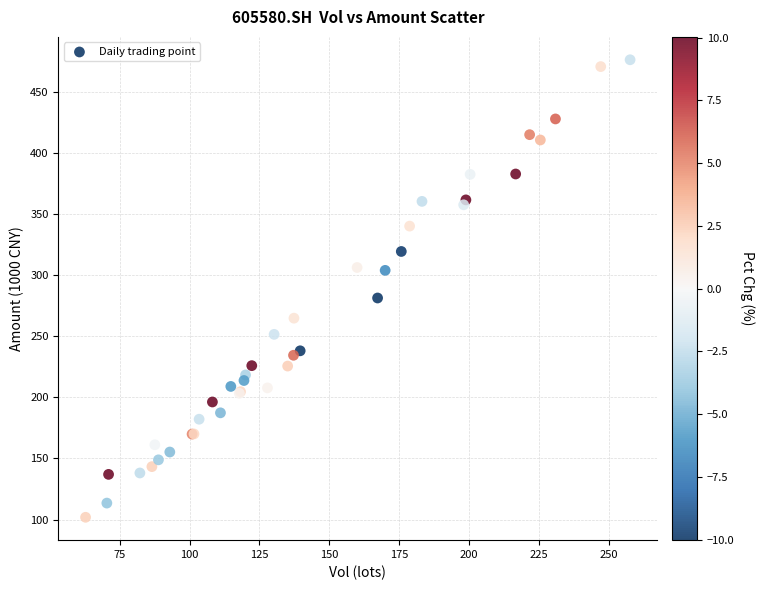

What Y value in the scatter plot is closest to 289?

281.4